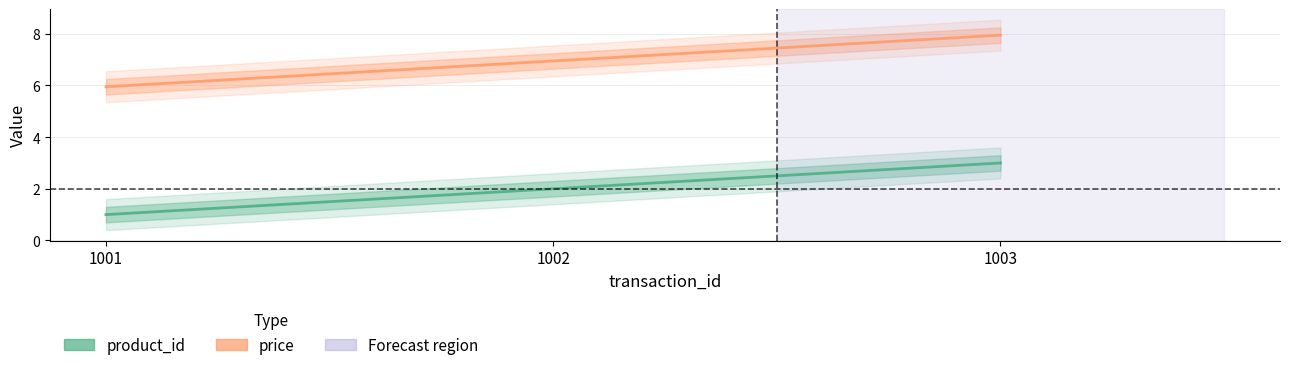

List the series in order of their peak value, lowest first.

product_id, price